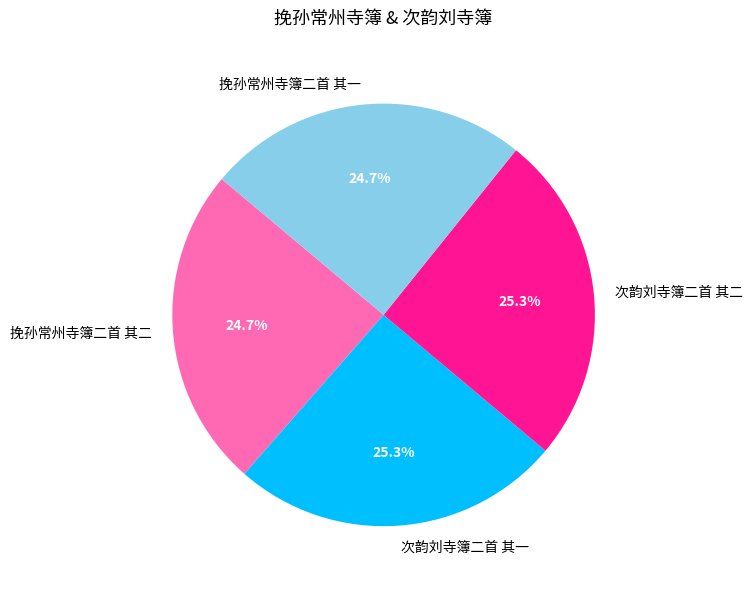

What portion of the pie excludes 挽孙常州寺簿二首 其一?

75.3%